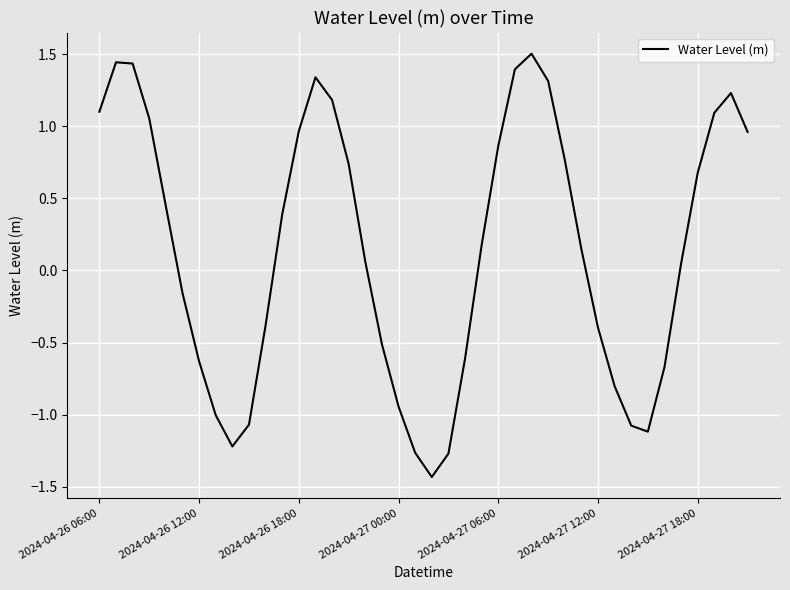

What is the difference between the maximum and minimum values?

2.9